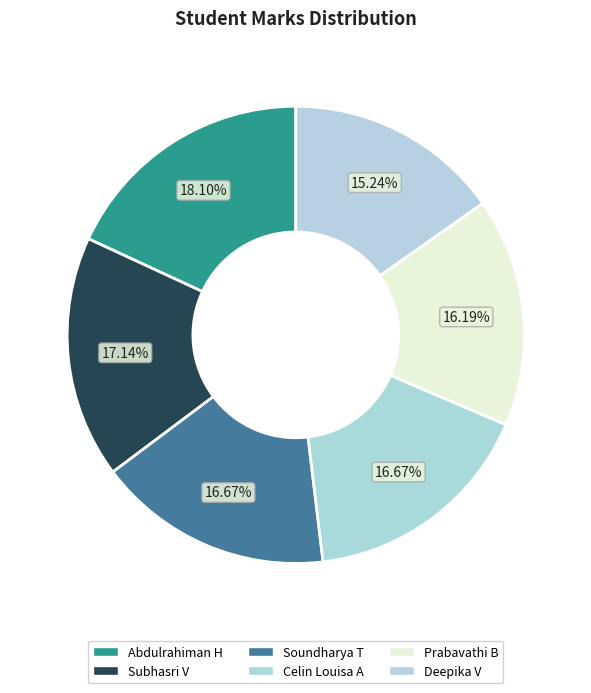

What percentage is the Celin Louisa A slice, to the nearest percent?

17%